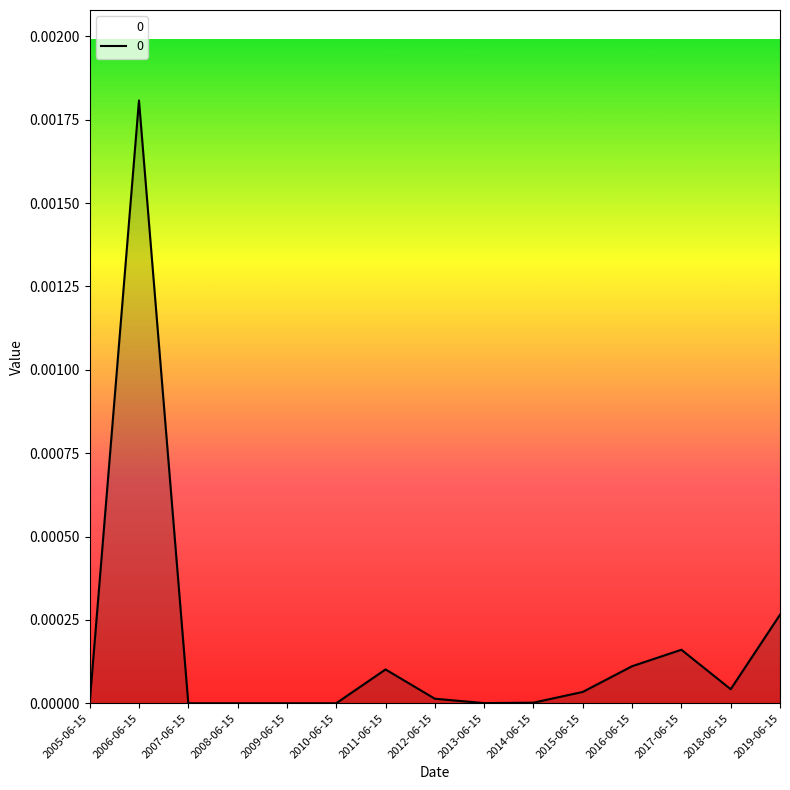

At which category does the data reach its first local peak?

2006-06-15